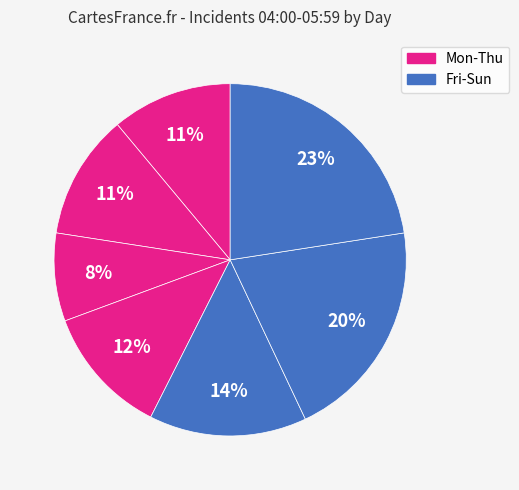

What is the largest slice in the pie chart?

Sunday